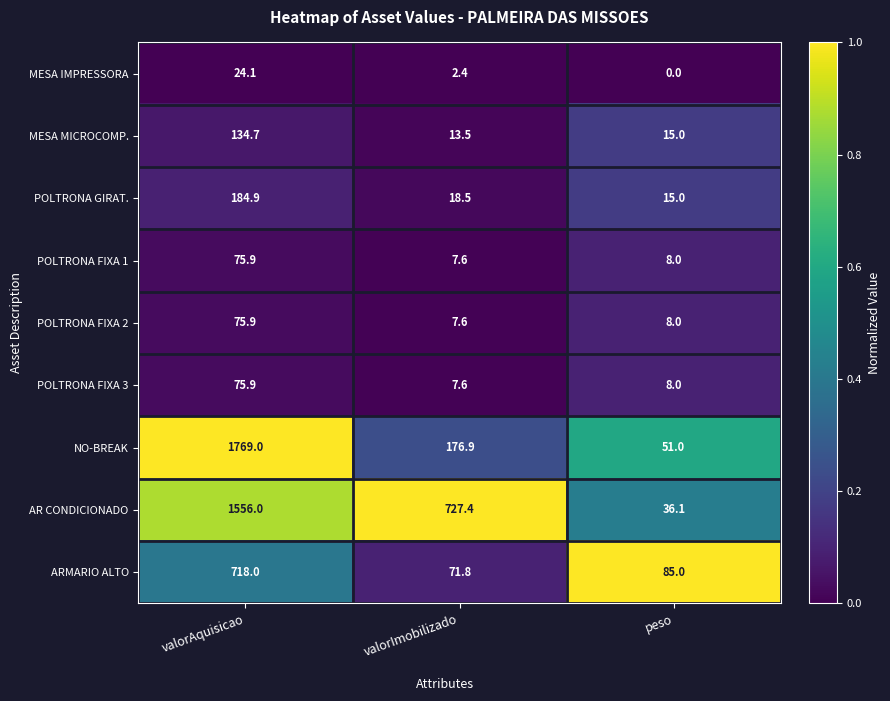

True or false: NO-BREAK has a value of 1032.1 at valorAquisicao.

False